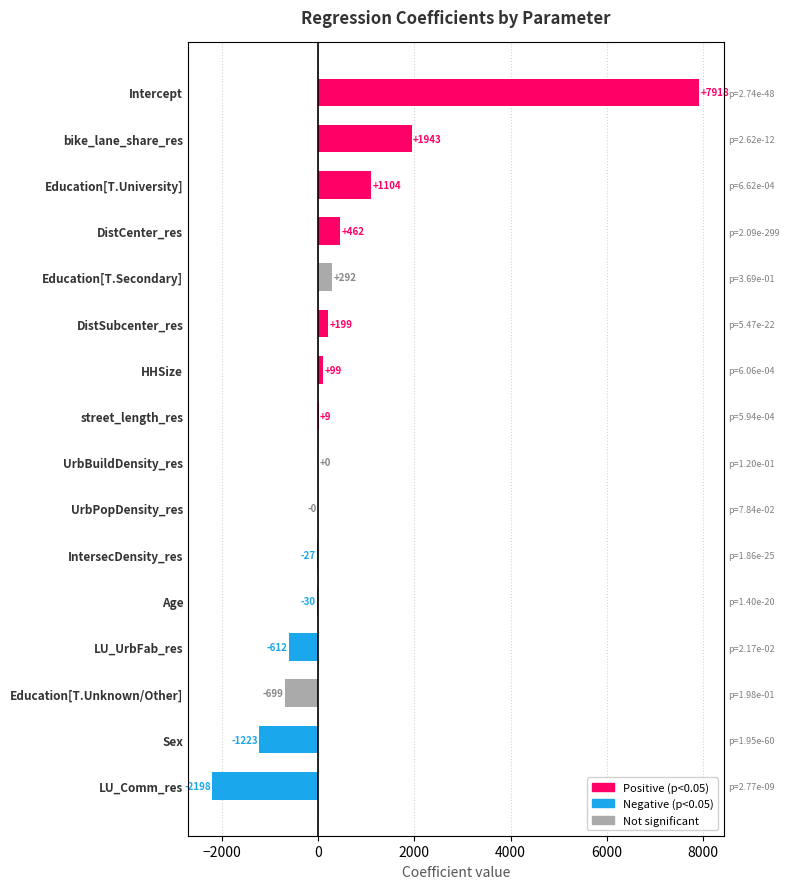

What is the difference between the maximum and second lowest values?

9141.3